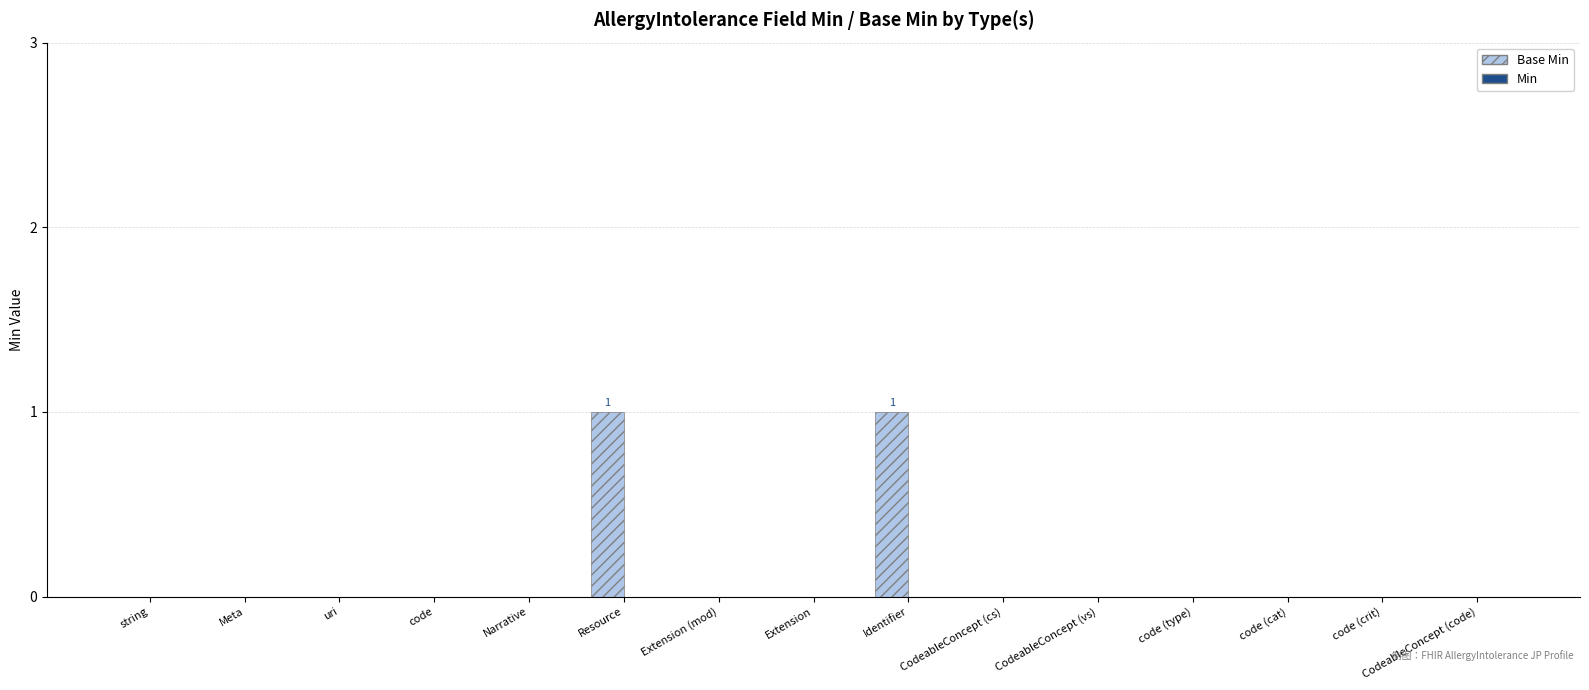

Is it true that the value at Extension (mod) is 0?

True